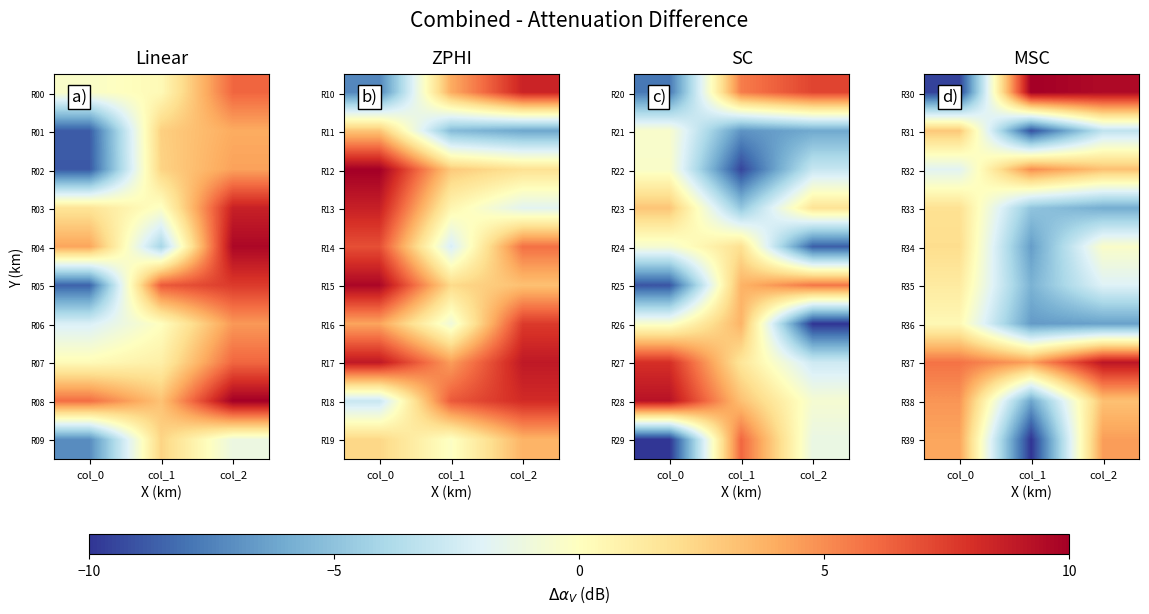

What is the difference between the R36 values at col_0 and col_2?

6.8